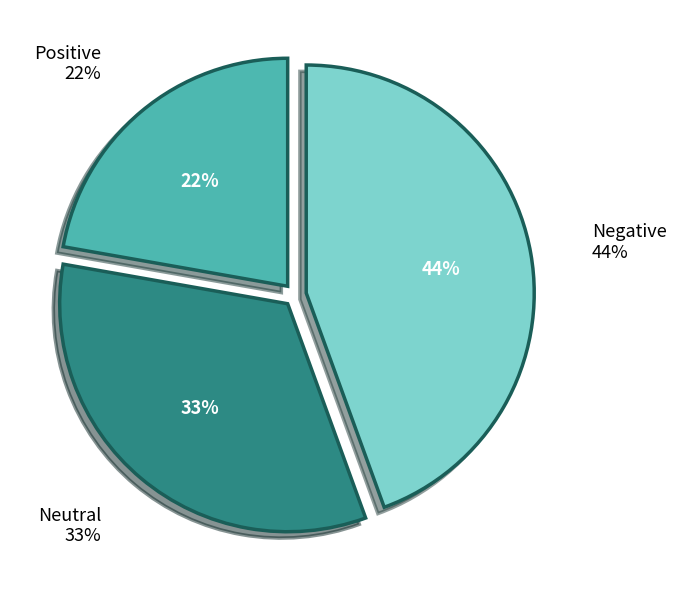

Is there any slice that represents more than half of the pie?

No